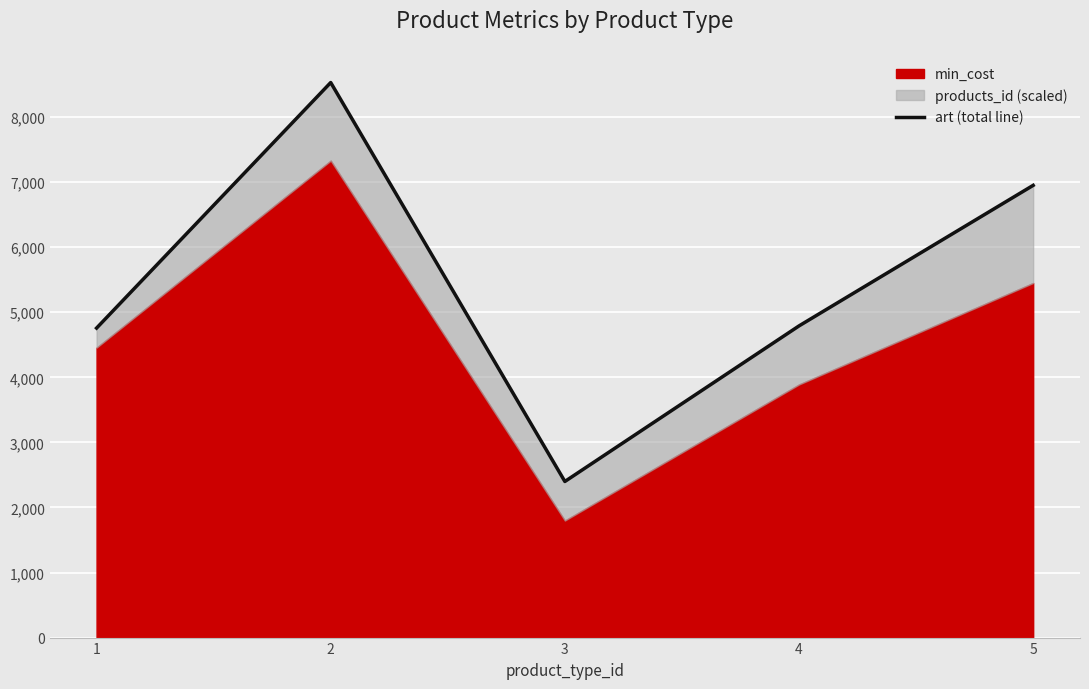

What is the approximate value at 2?

8531.0